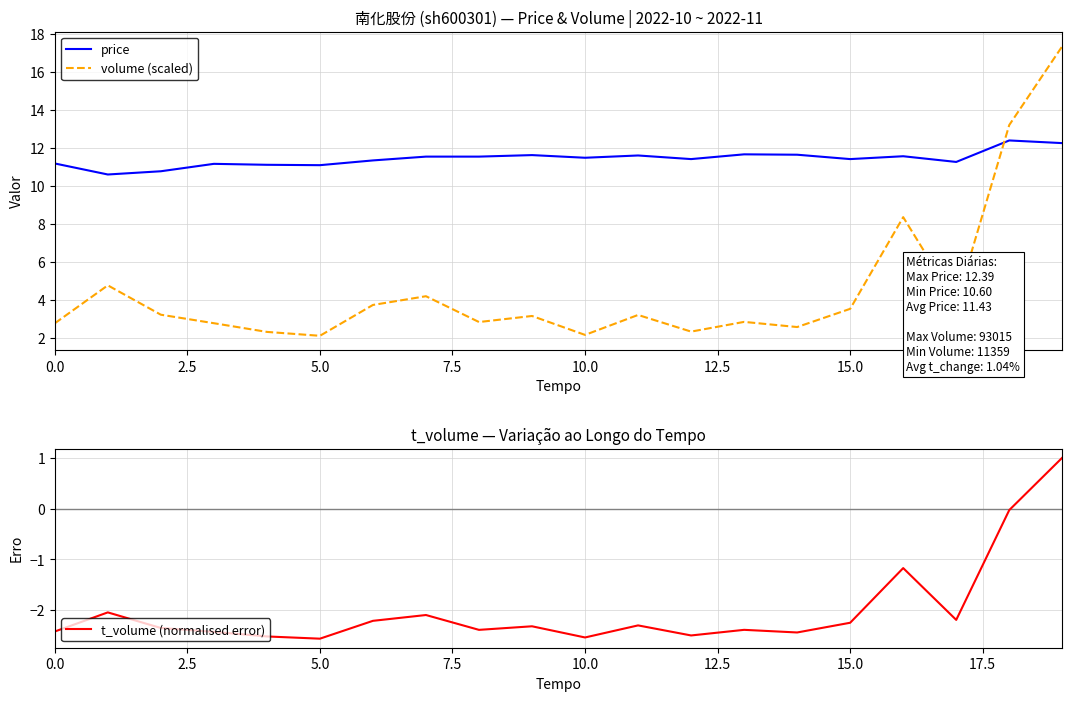

The value of price at 15.0 is 11.4. True or false?

True